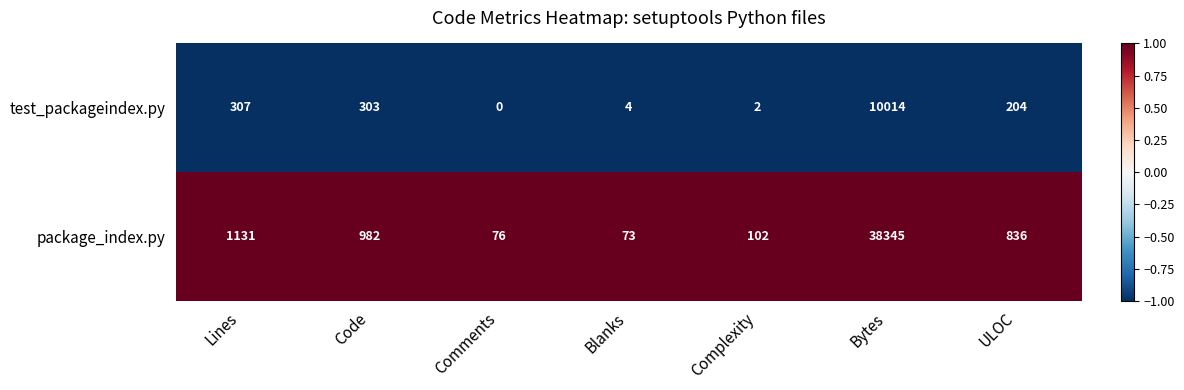

Which series has the largest total across all categories?

package_index.py